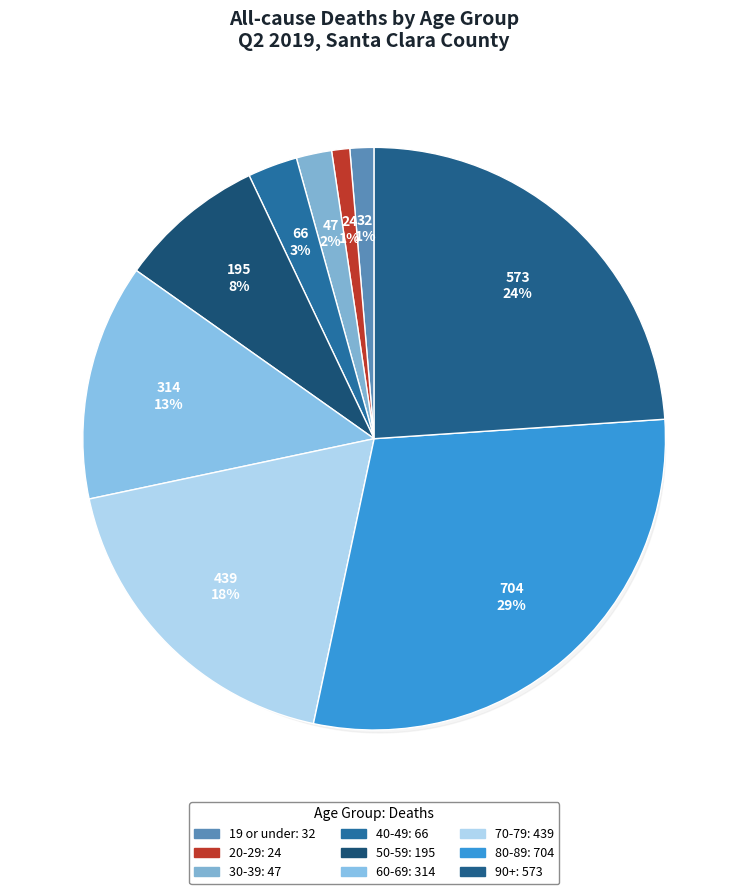

What is the ratio of the value at 70-79 to the value at 30-39?

9.3